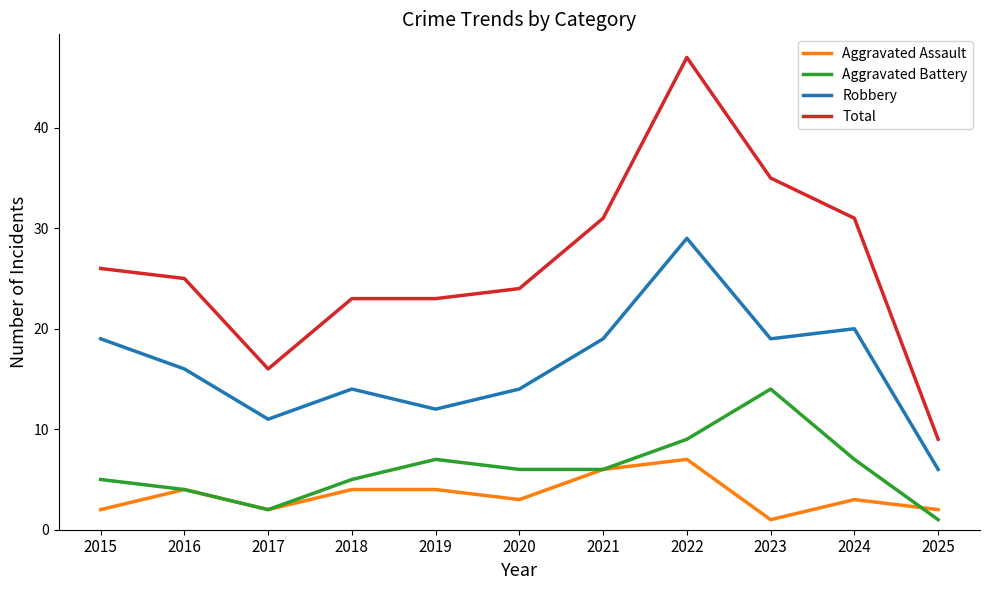

In Robbery, how many points are lower than both neighbors (excluding endpoints)?

3